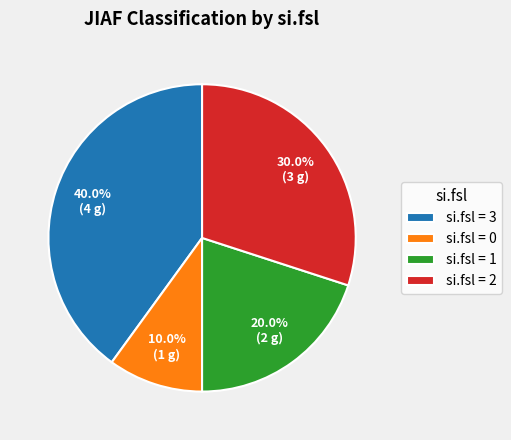

Approximately how many times larger is the value at si.fsl = 1 compared to si.fsl = 0?

2.0